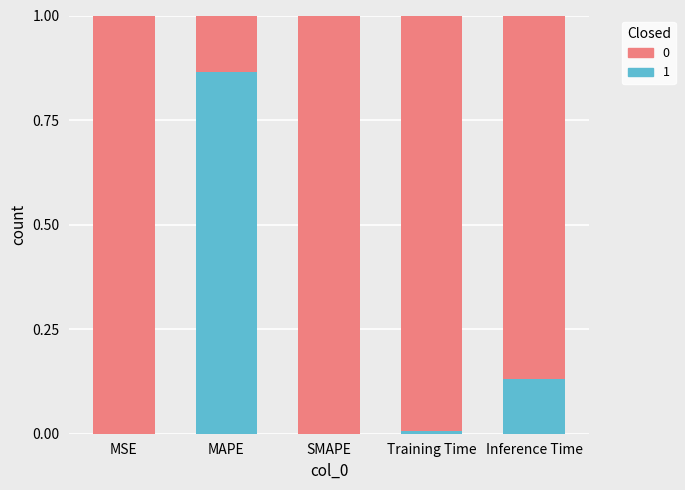

What is the sum of all 1 values?

1.0